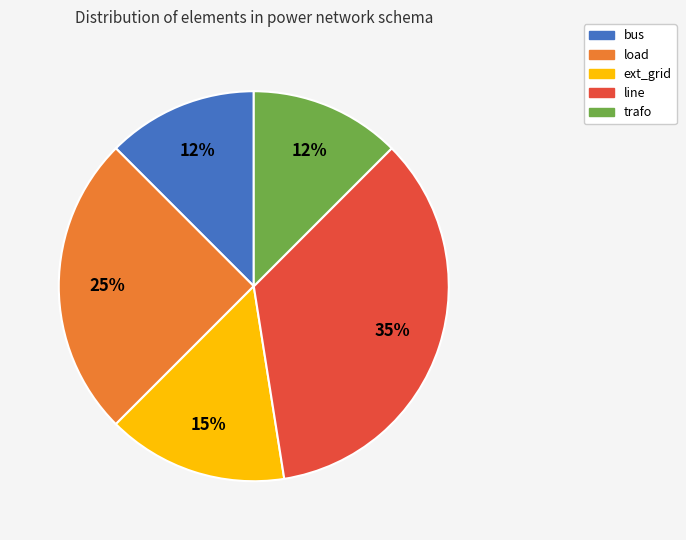

Which slice is the largest?

line